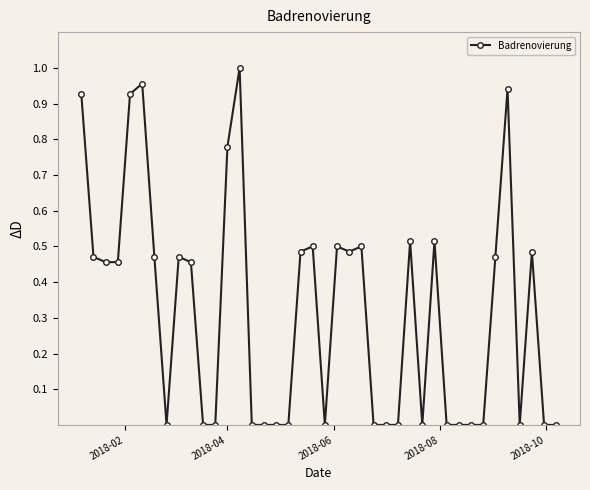

True or false: the data has more than 1 interior local peaks.

True